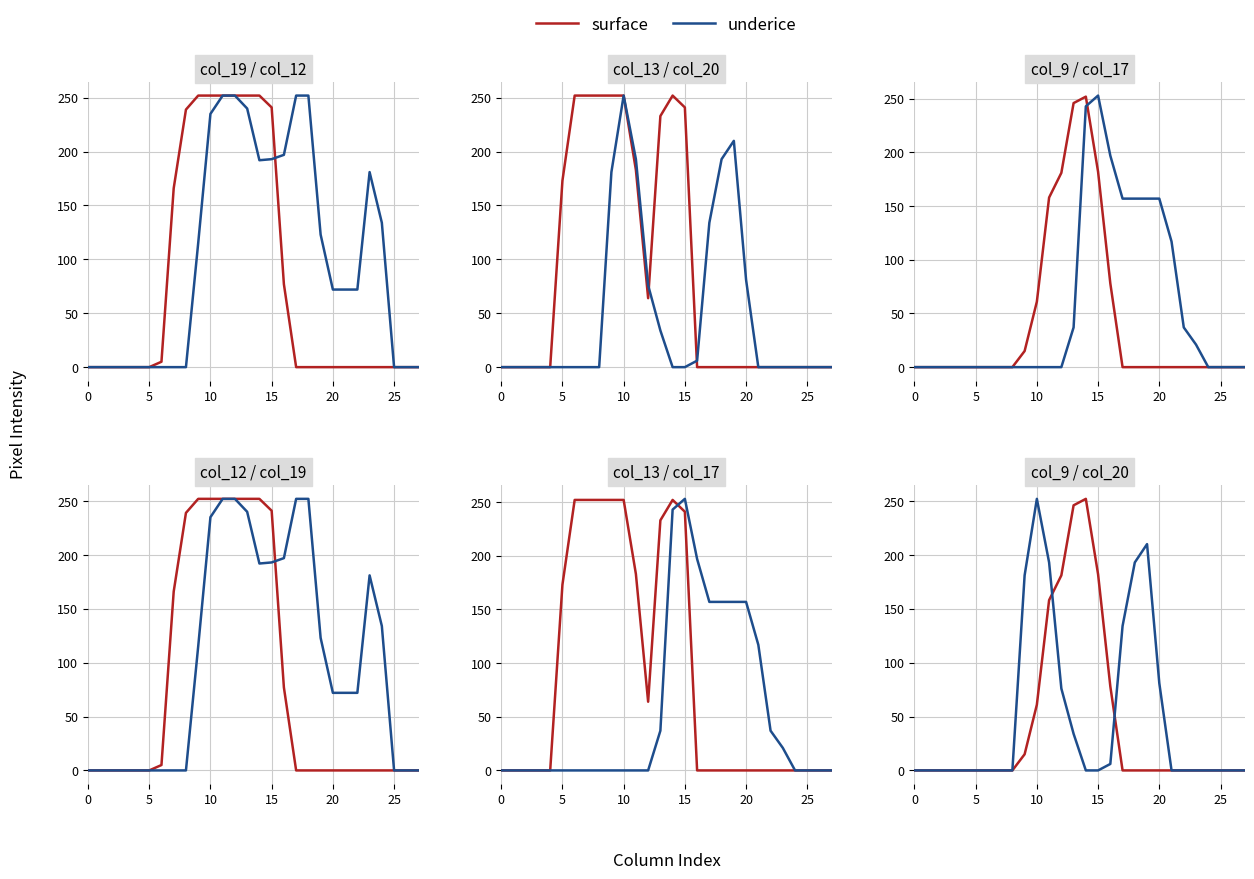

Which series has the largest range (max minus min)?

surface